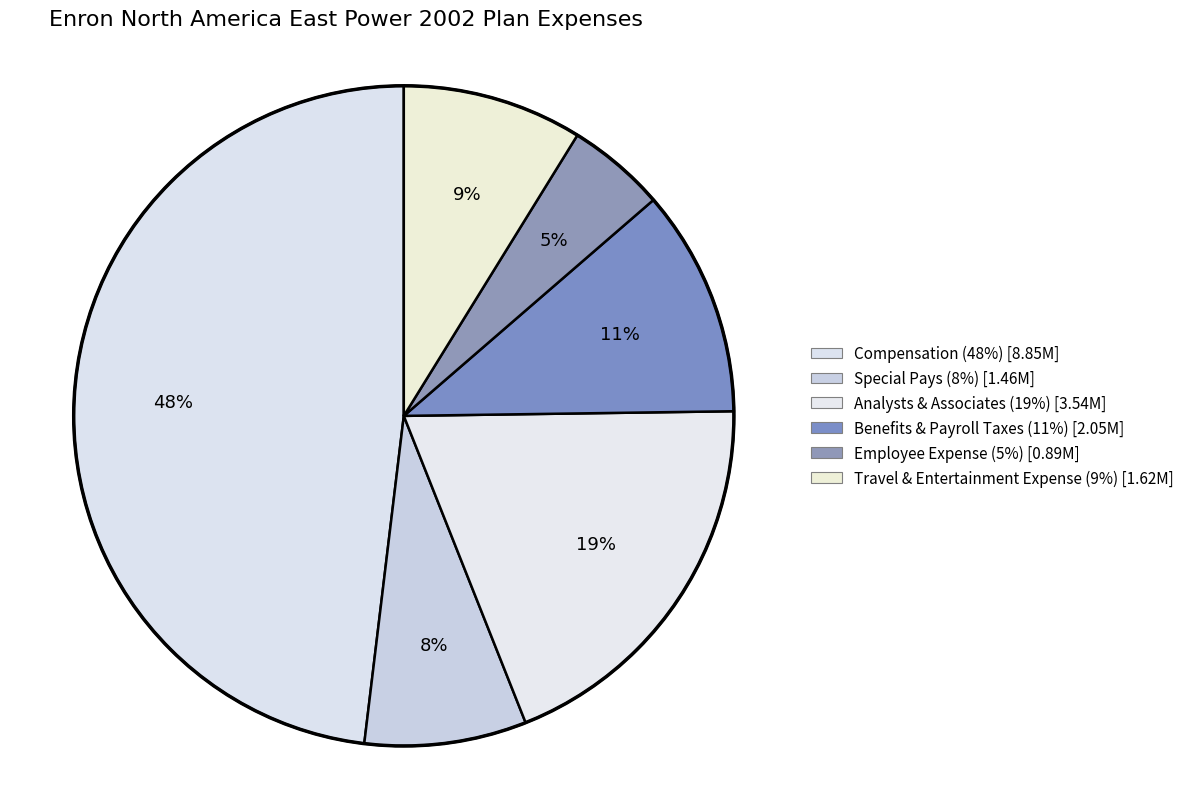

What is the change in value from Benefits & Payroll Taxes to Travel & Entertainment Expense?

-425473.3